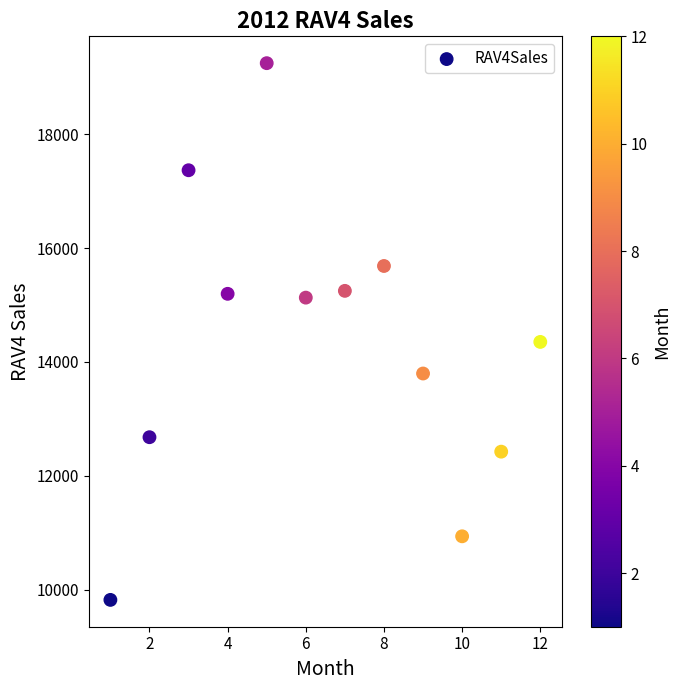

What Y value in the scatter plot is closest to 14533?

14351